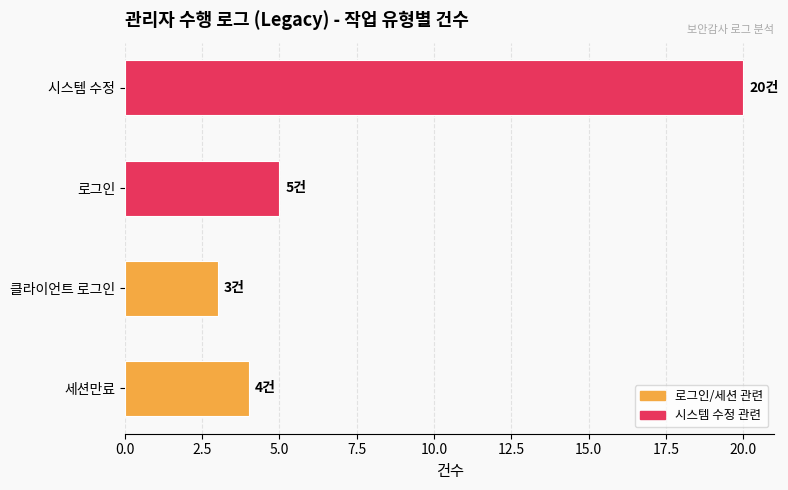

Where is the data nearest to the value 11?

로그인